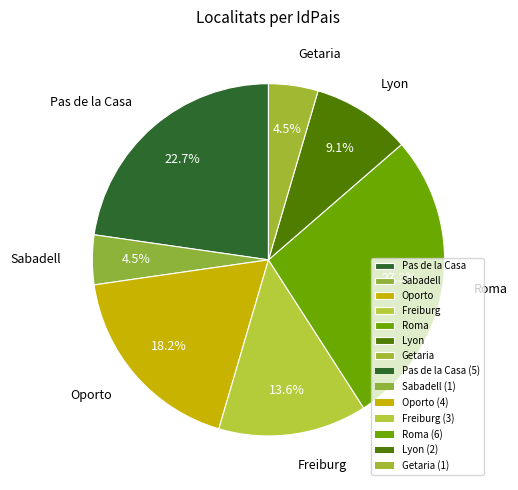

Count the number of slices in the pie.

7